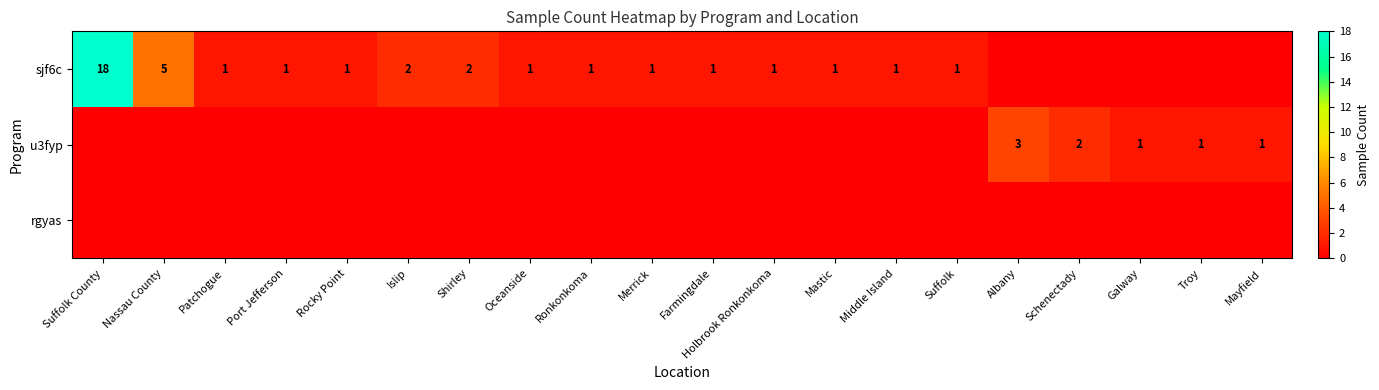

What is the greatest value displayed?

18